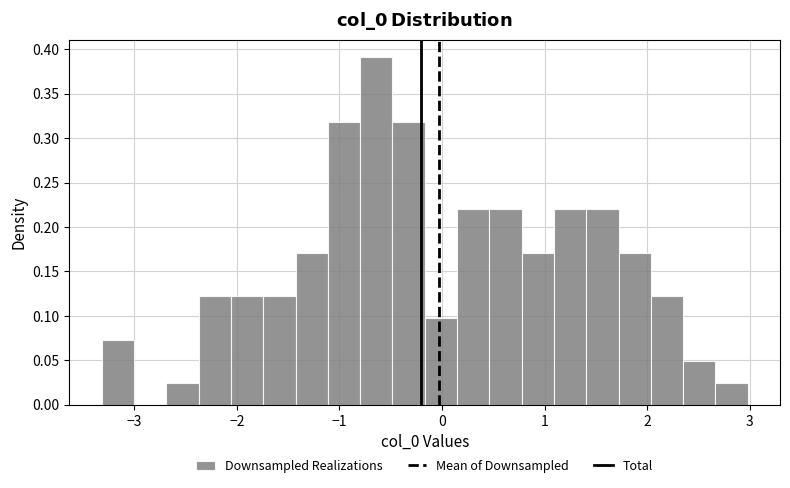

Around what value on the x-axis is the tallest bar? Give the approximate position of its centre, as read against the axis.

-0.6